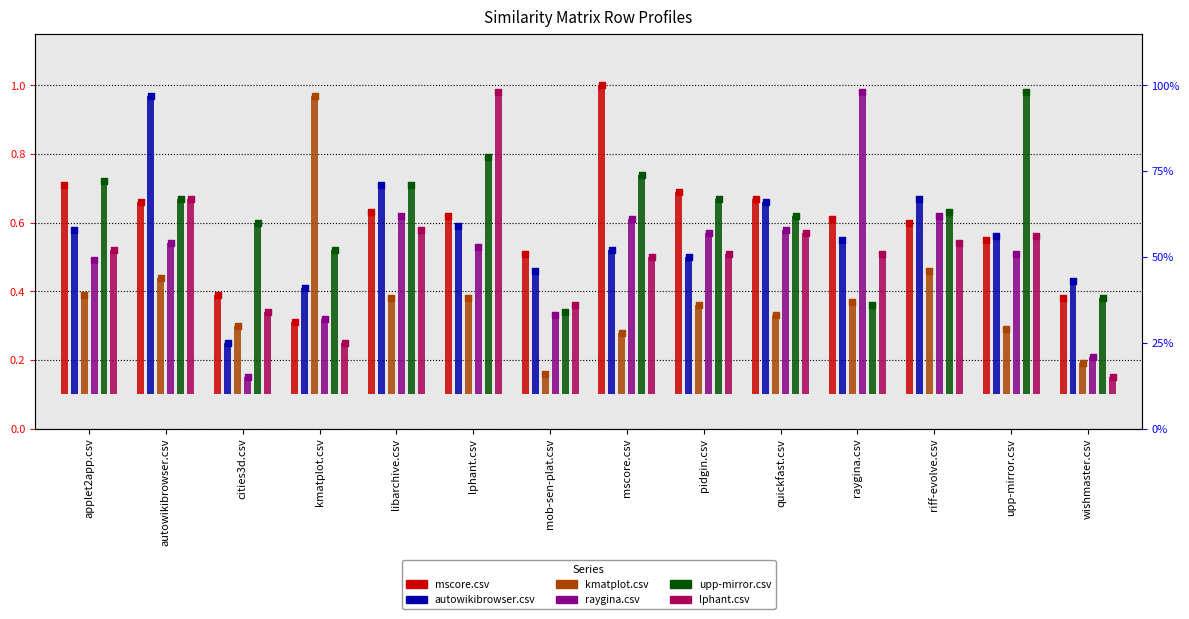

Which series has the widest spread of Y values?

raygina.csv